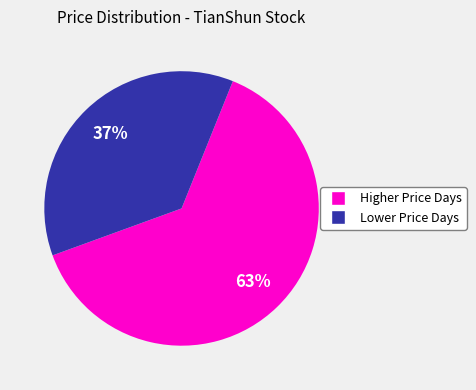

Is there a majority slice in this chart?

Yes